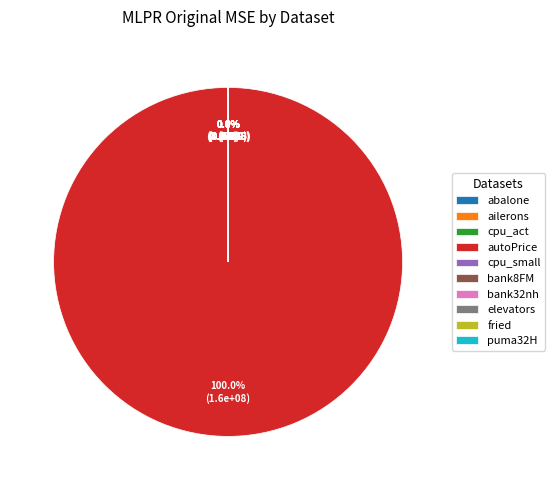

How many segments does this pie chart have?

10